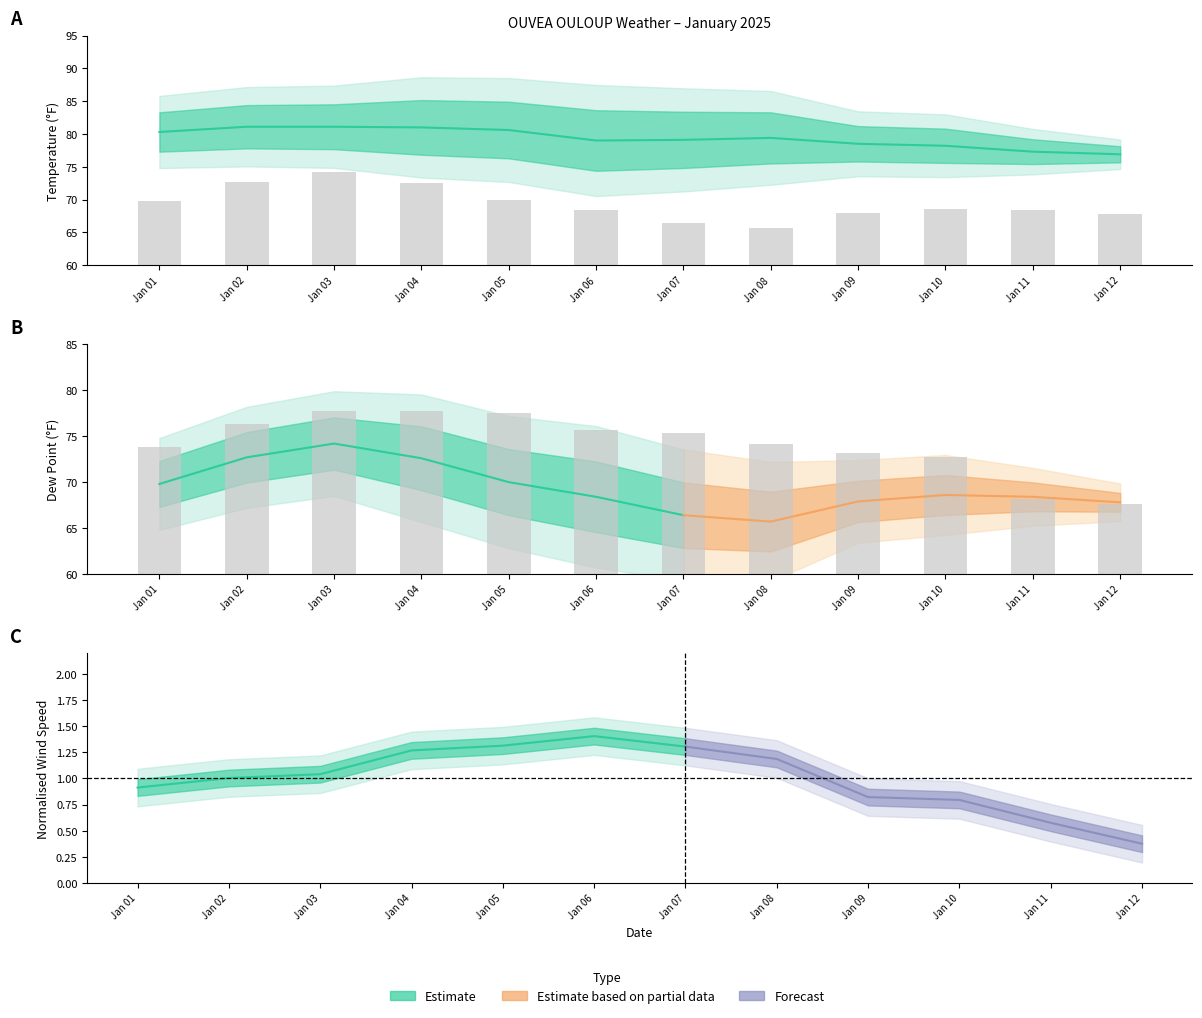

How many values in the TEMP series are below 79?

4